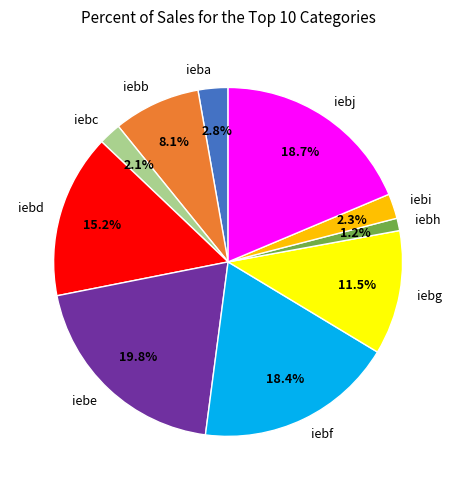

To the nearest percent, what percentage of the pie is iebi?

2%